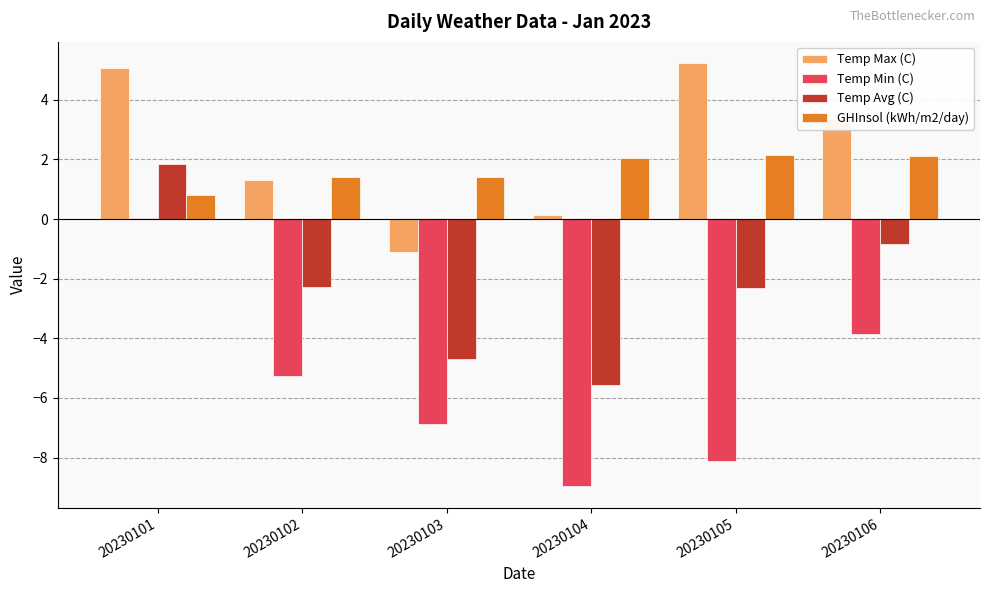

What is the sum of the GHInsol (kWh/m2/day) values at 20230105 and 20230104?

4.2